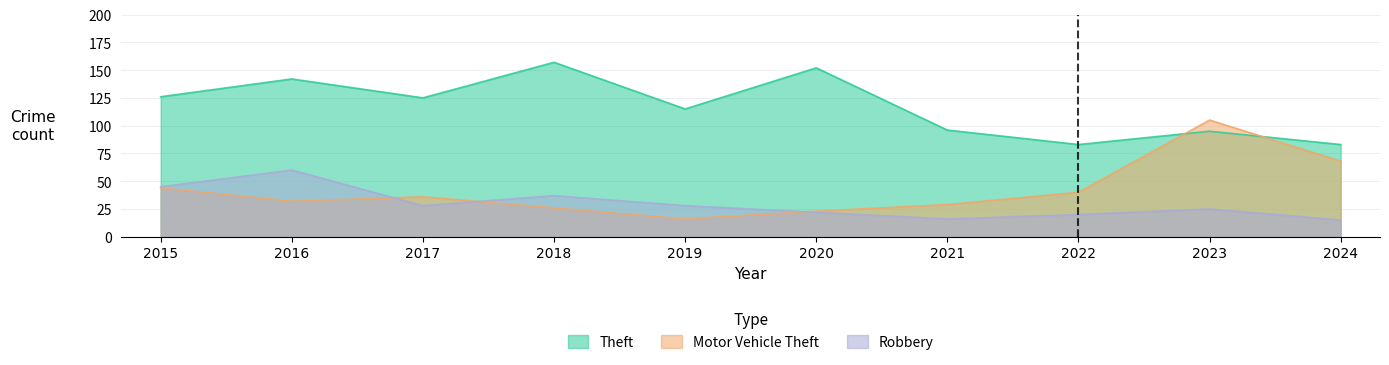

What is the spread (max minus min) of values at 2022?

63